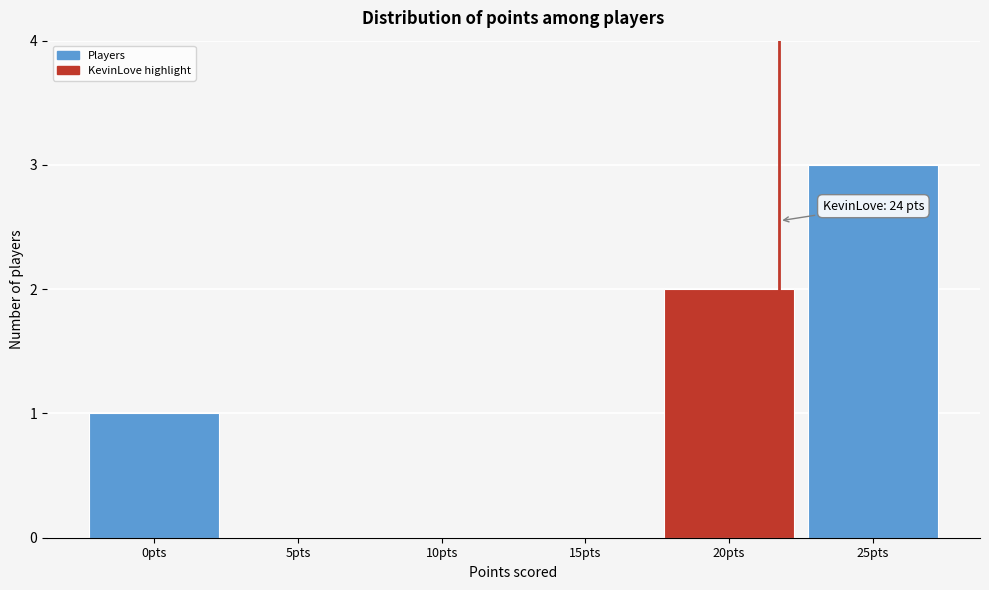

Reading left to right, transcribe all the data shown in this chart.

0pts=1	5pts=0	10pts=0	15pts=0	20pts=2	25pts=3